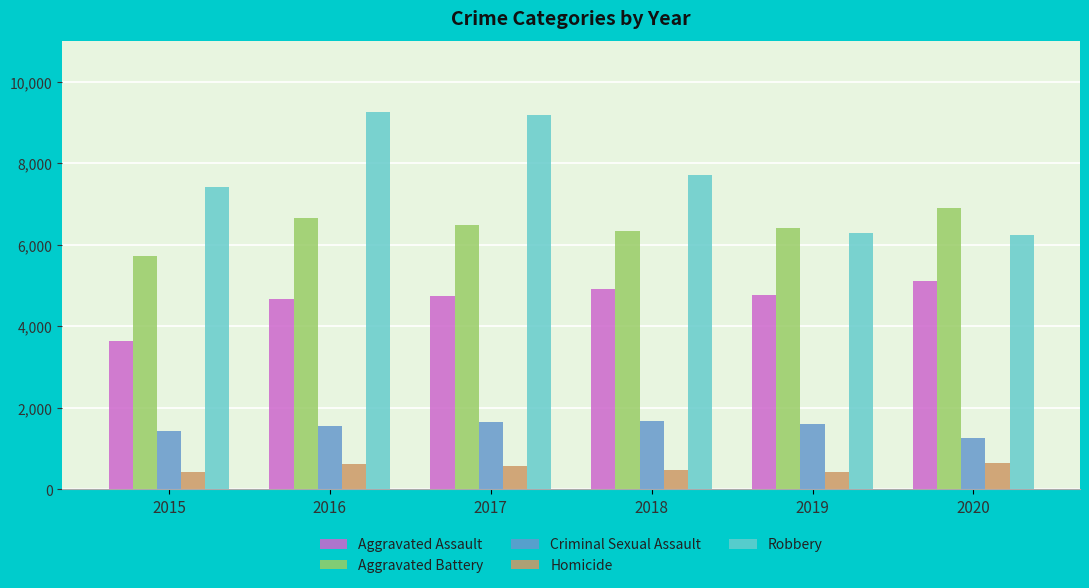

At how many categories does at least one series exceed 2879?

6